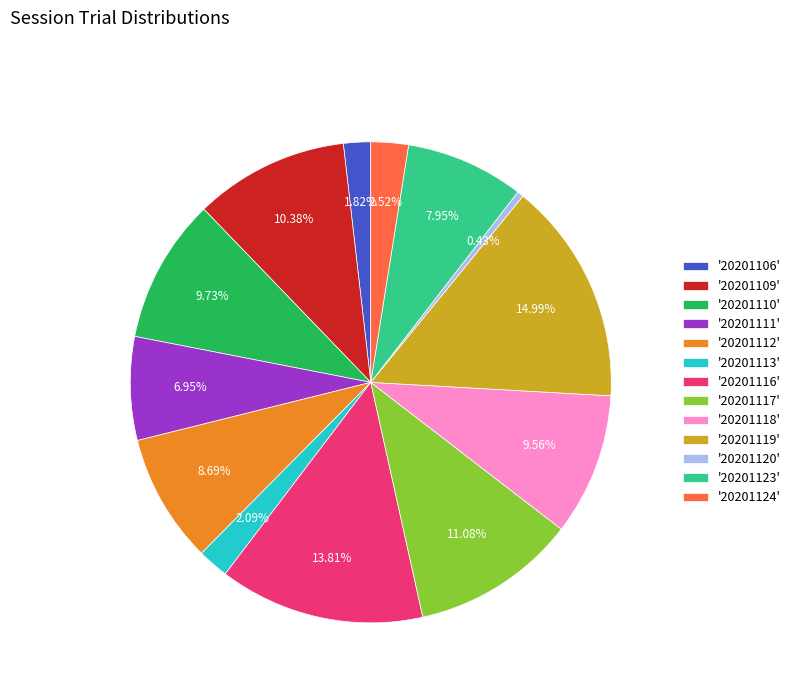

Is there a majority slice in this chart?

No